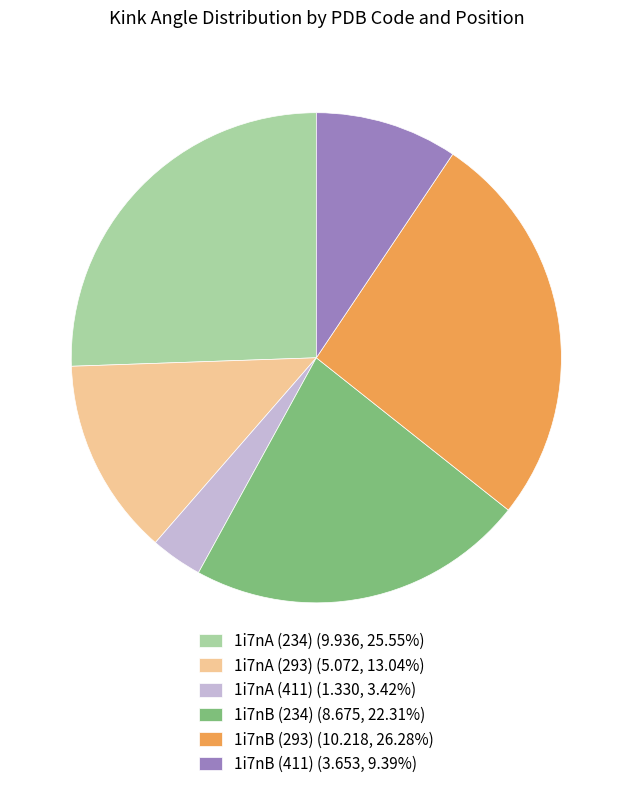

Does 1i7nB (293) represent more than half of the total?

No